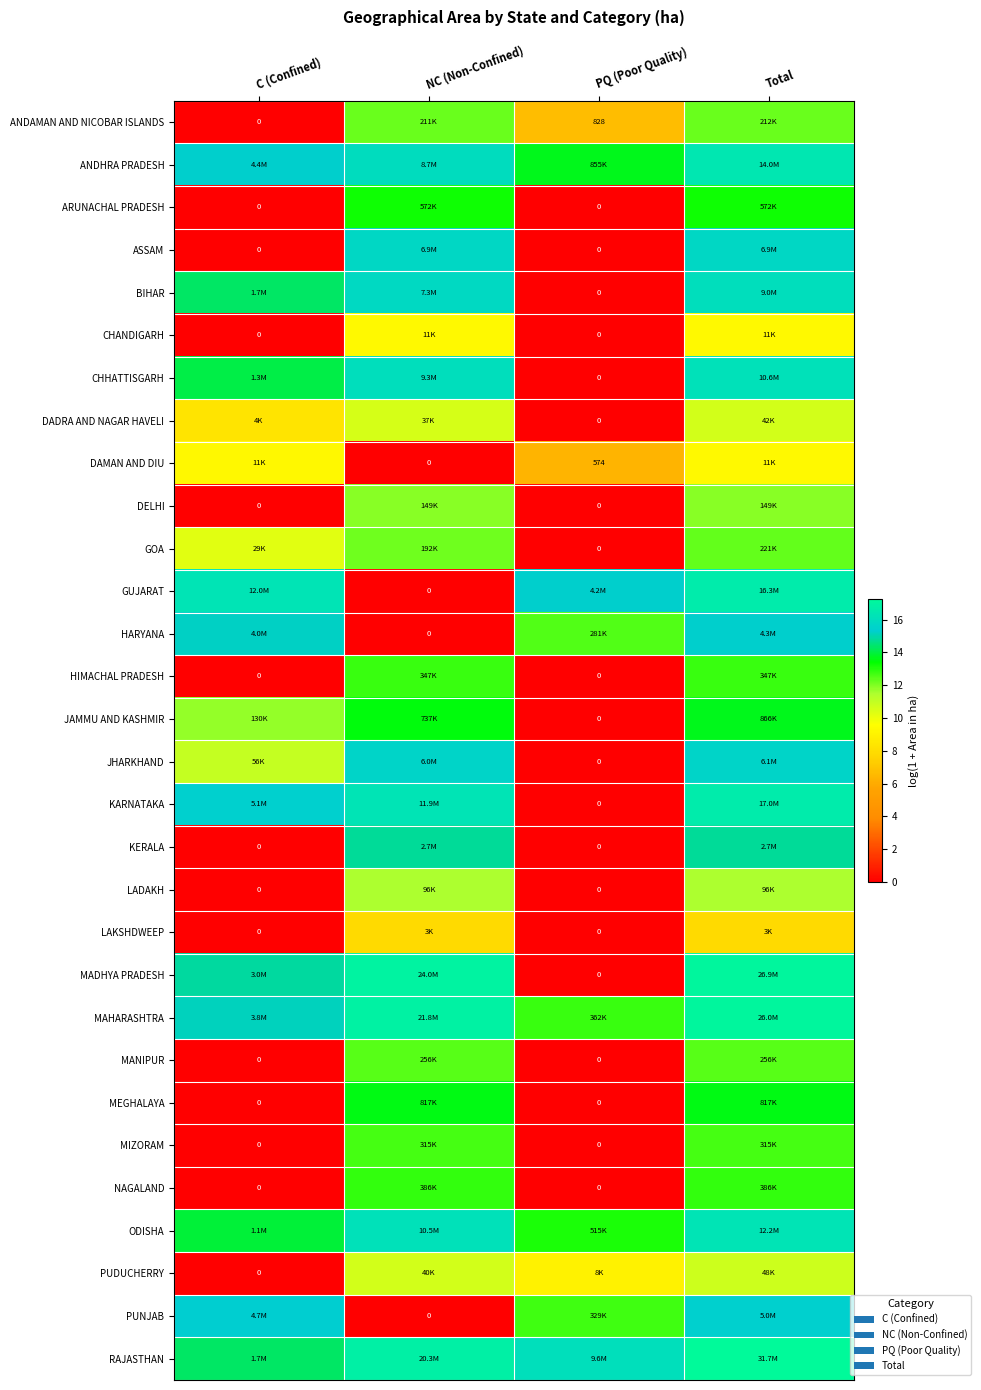

Is the value of ARUNACHAL PRADESH at PQ (Poor Quality) greater than the value of ANDAMAN AND NICOBAR ISLANDS at PQ (Poor Quality)?

No